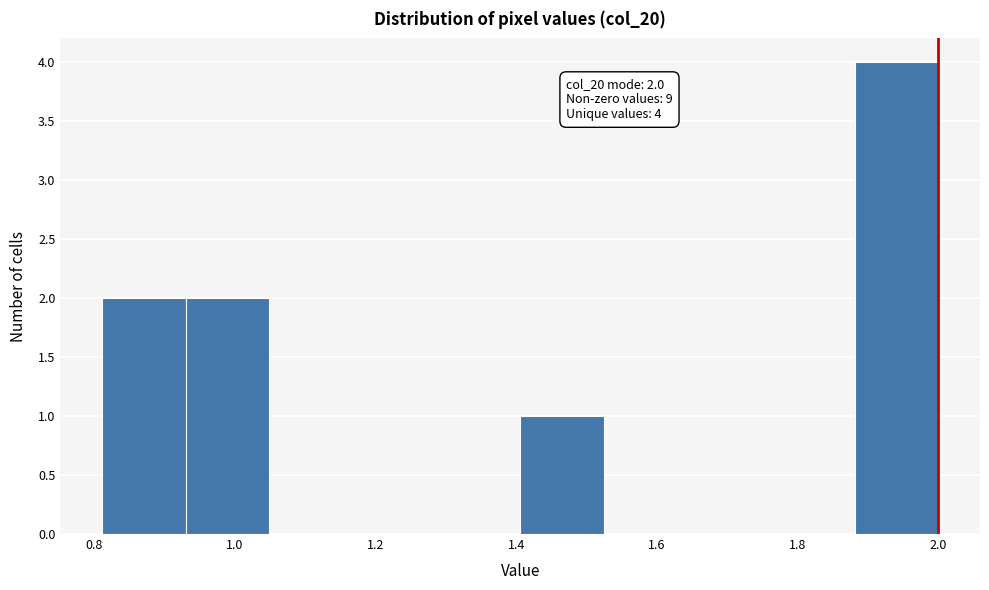

Which range on the x-axis has the tallest bar?

1.88 to 2.00